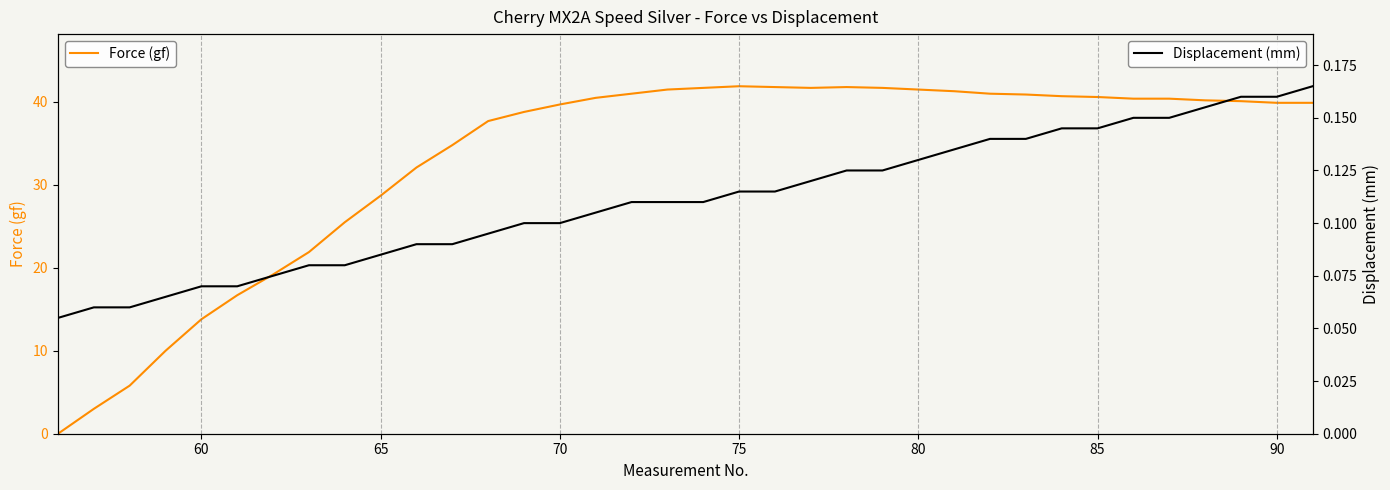

What is the highest value of the Force (gf) series?

41.9